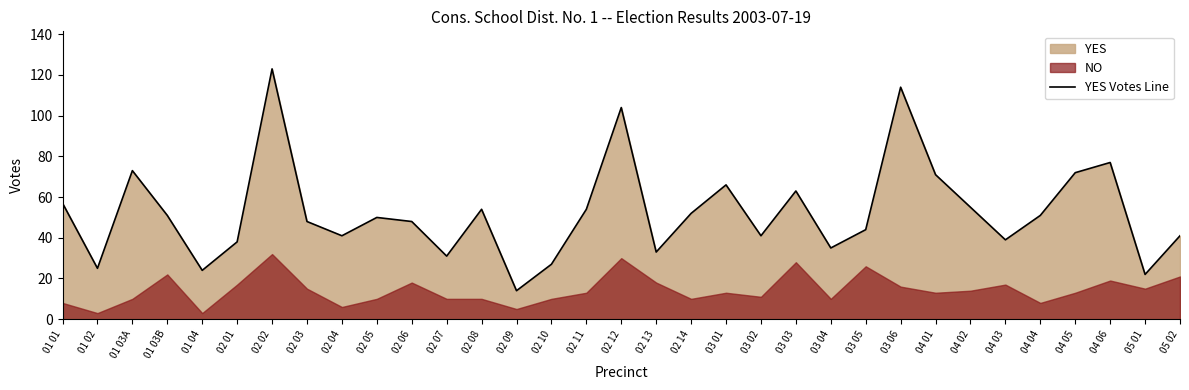

Which label corresponds to the largest value in the chart?

02 02